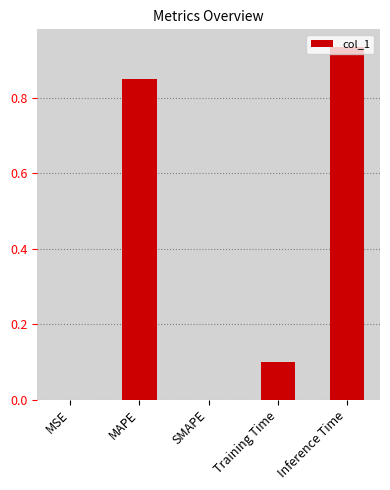

True or false: the data shows 0.1 at Training Time.

True